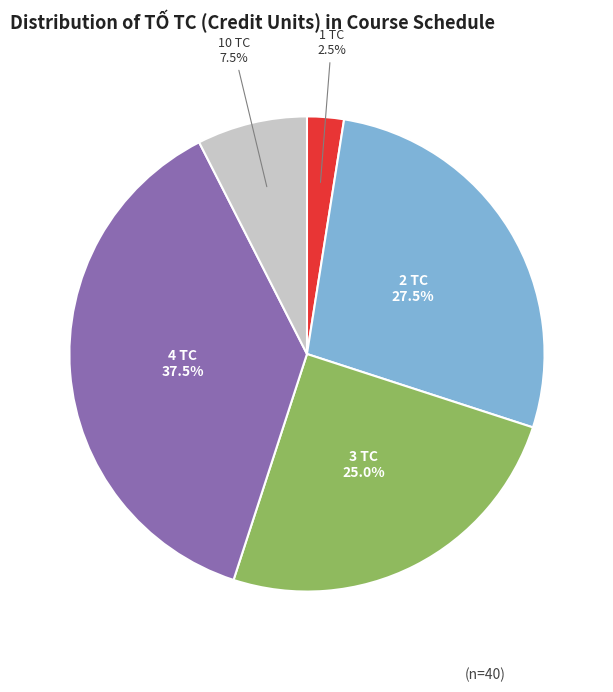

To the nearest percent, what is the average slice percentage?

20%